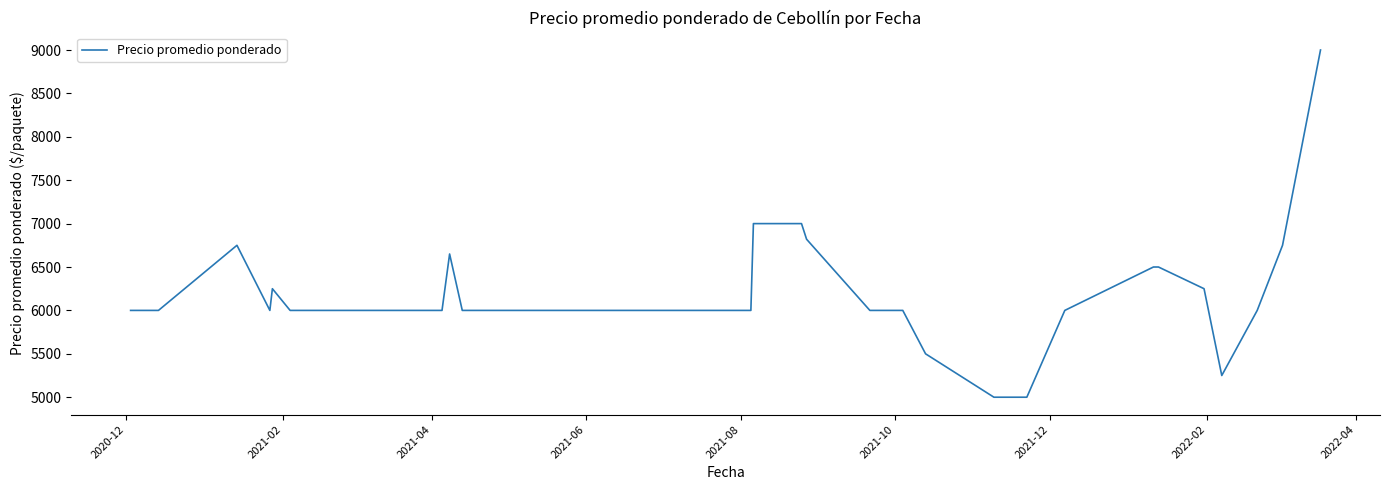

What is the smallest value displayed?

5000